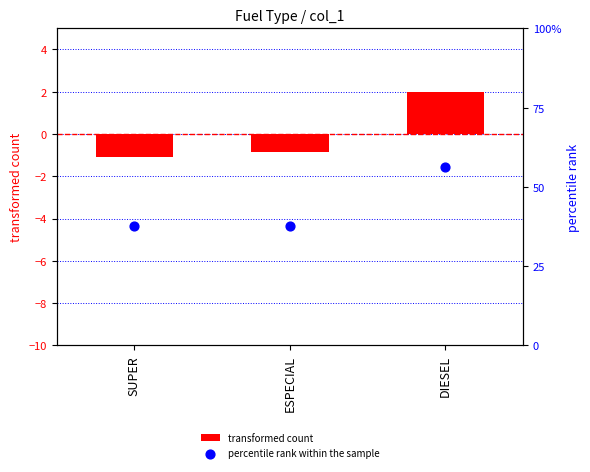

Is the value of percentile rank within the sample at ESPECIAL greater than the value of transformed count at ESPECIAL?

Yes